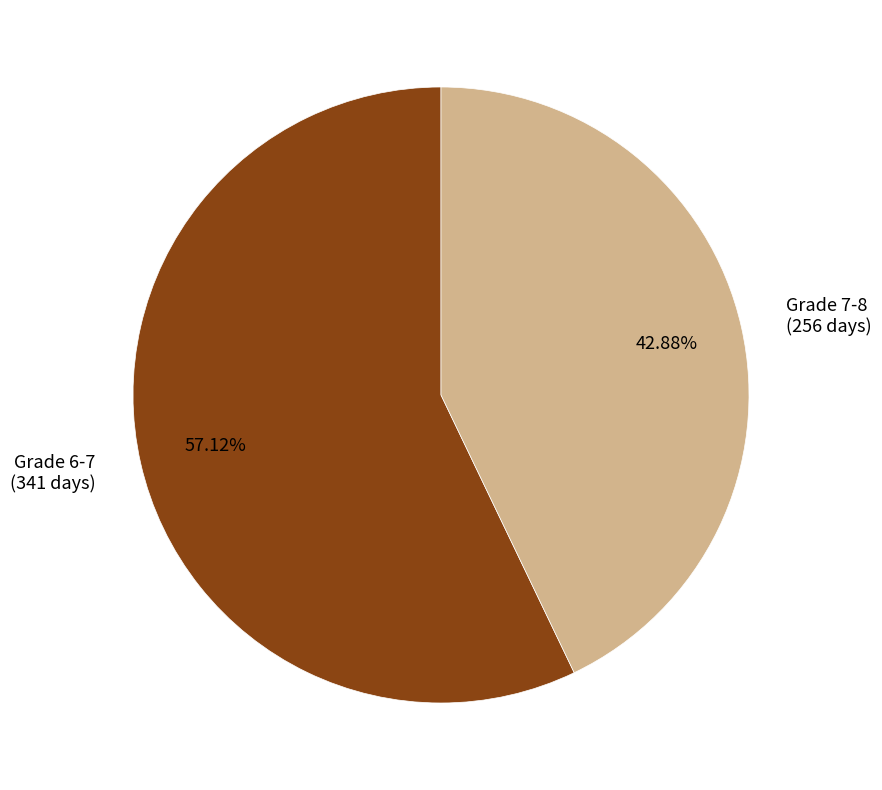

Which slice represents more than half of the pie?

Grade 6-7